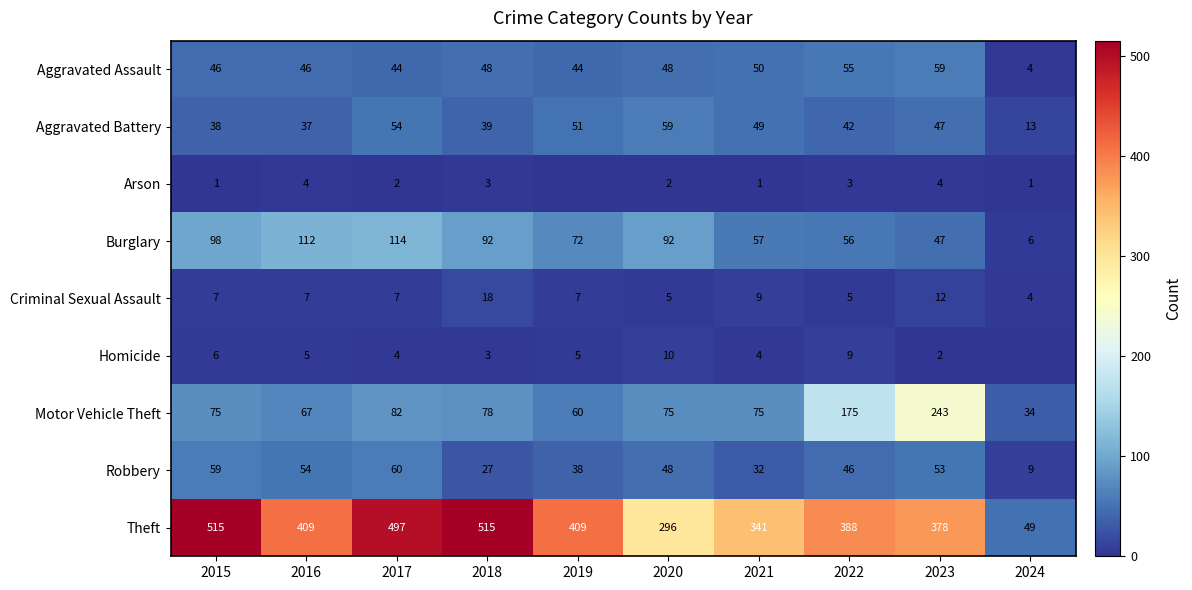

True or false: Robbery has a value of 48 at 2020.

True